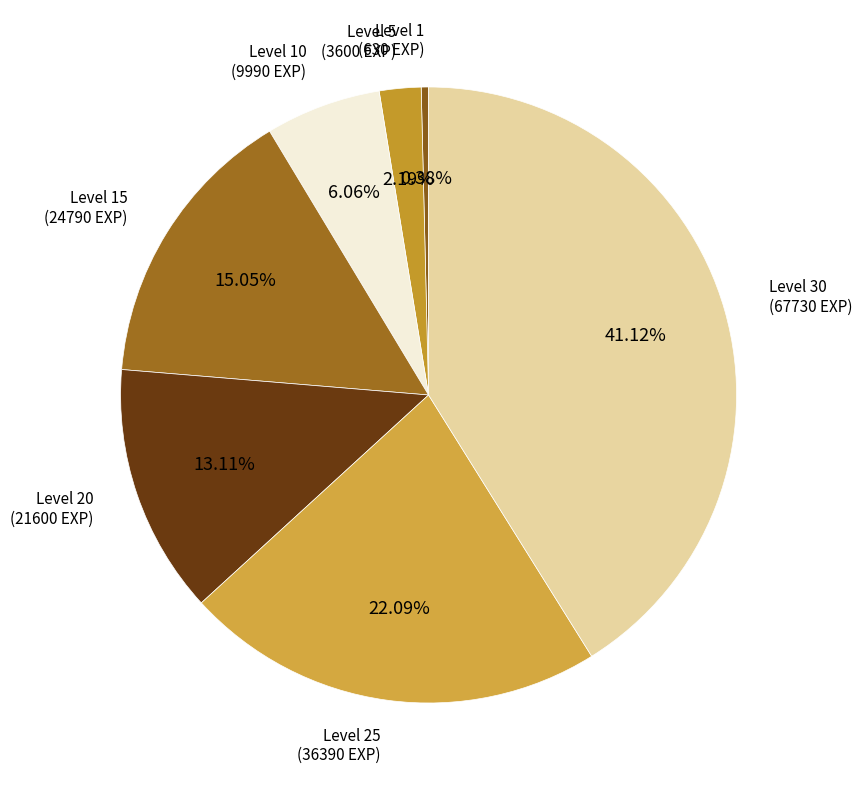

To the nearest percent, what is the average slice percentage?

14%